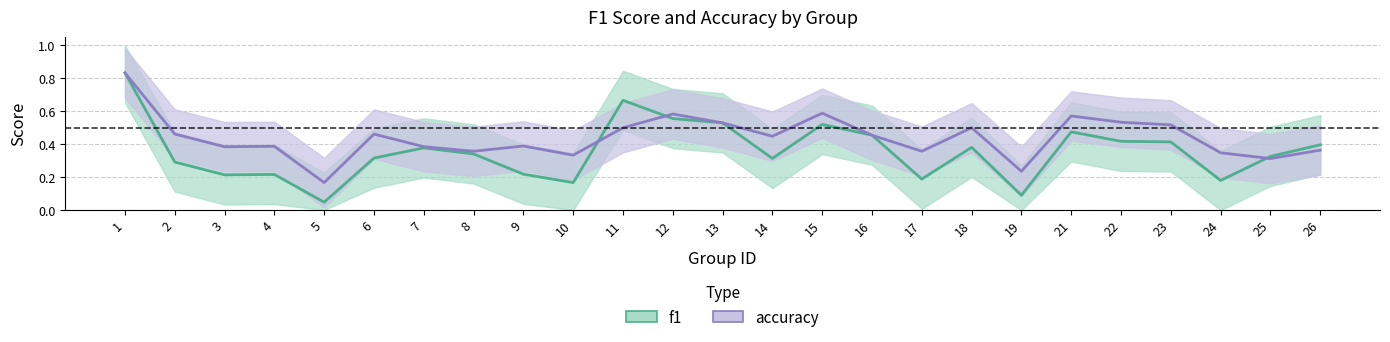

Reading left to right, extract all data points from this chart.

f1: 1=0.8	2=0.3	3=0.2	4=0.2	5=0.0	6=0.3	7=0.4	8=0.3	9=0.2	10=0.2	11=0.7	12=0.6	13=0.5	14=0.3	15=0.5	16=0.5	17=0.2	18=0.4	19=0.1	21=0.5	22=0.4	23=0.4	24=0.2	25=0.3	26=0.4
accuracy: 1=0.8	2=0.5	3=0.4	4=0.4	5=0.2	6=0.5	7=0.4	8=0.4	9=0.4	10=0.3	11=0.5	12=0.6	13=0.5	14=0.4	15=0.6	16=0.5	17=0.4	18=0.5	19=0.2	21=0.6	22=0.5	23=0.5	24=0.3	25=0.3	26=0.4